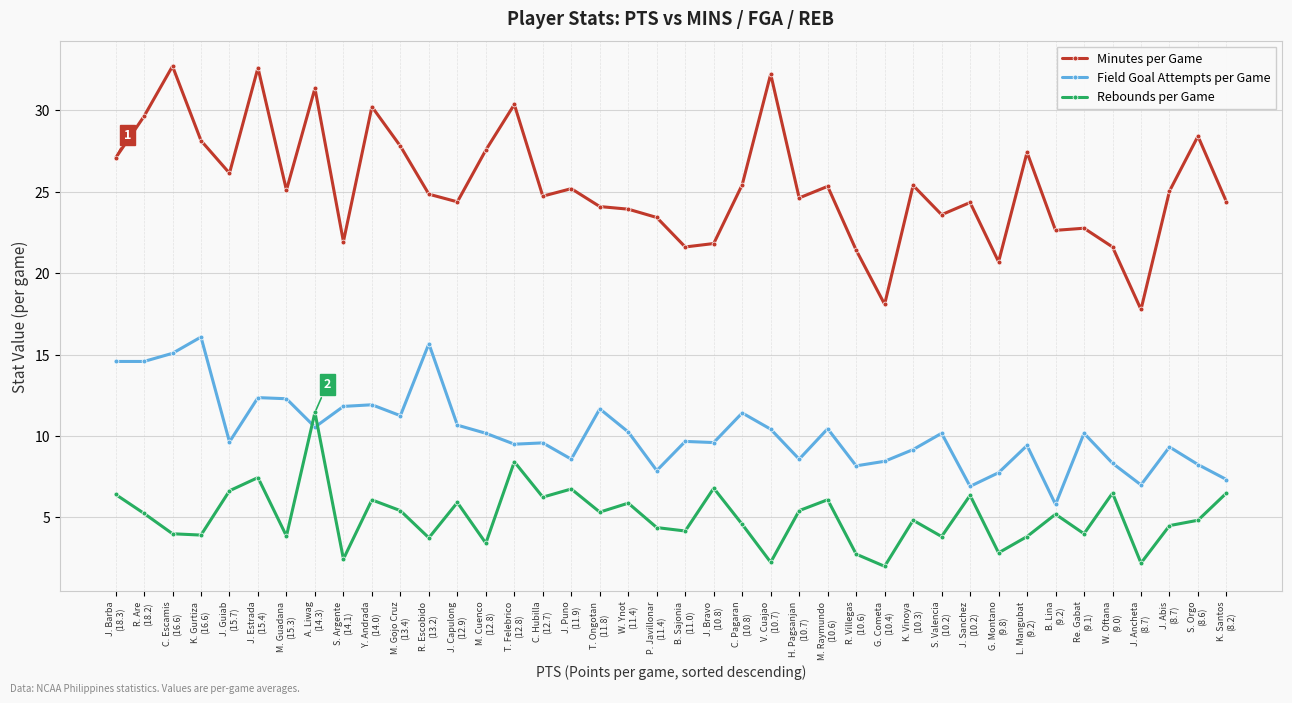

What is the lowest value of the Rebounds per Game series?

2.0